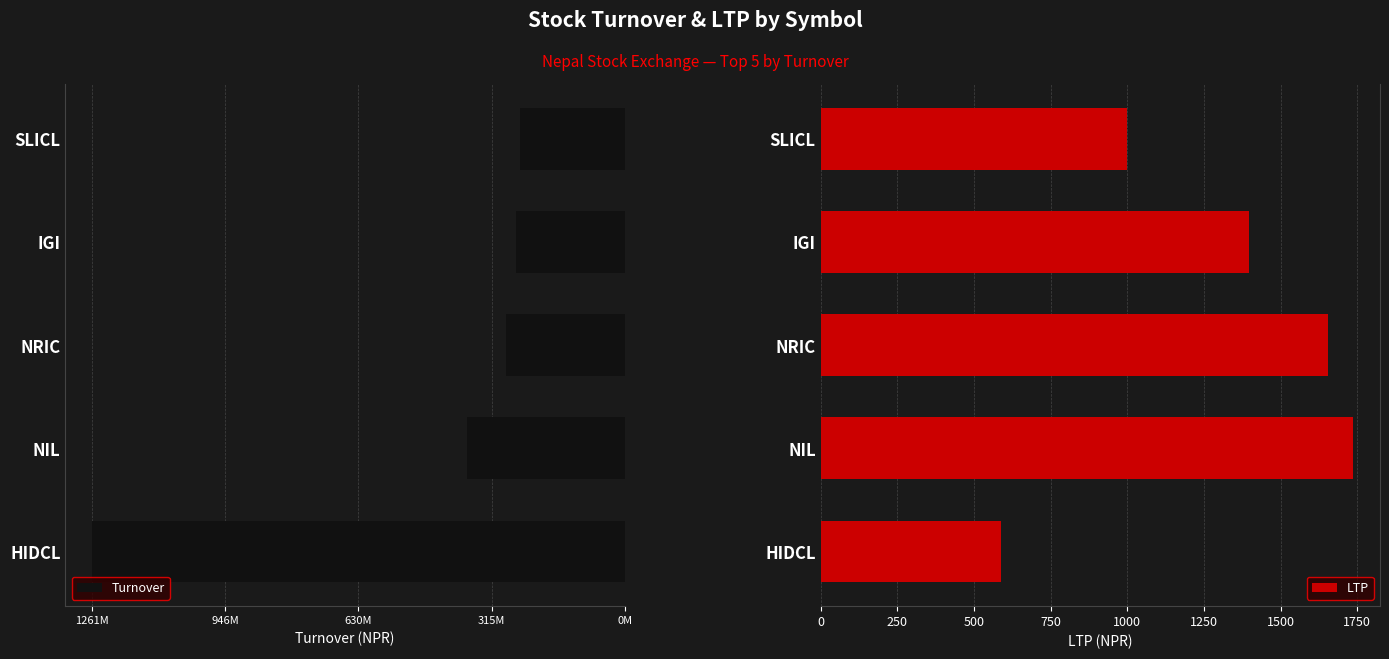

List the series in order of their peak value, lowest first.

LTP, Turnover